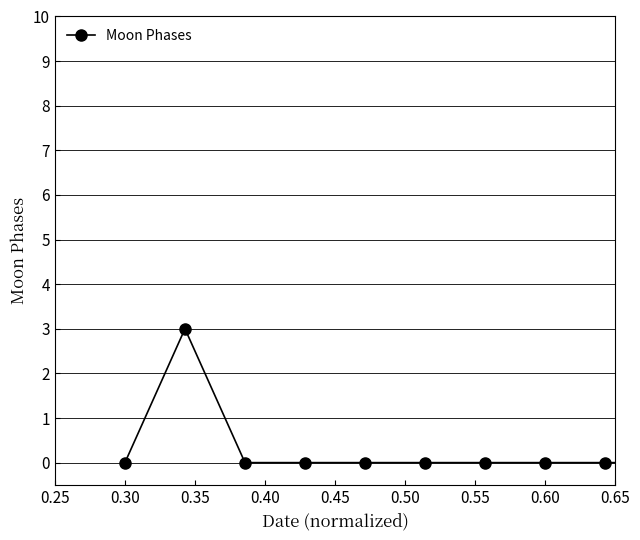

What is the greatest value displayed?

3